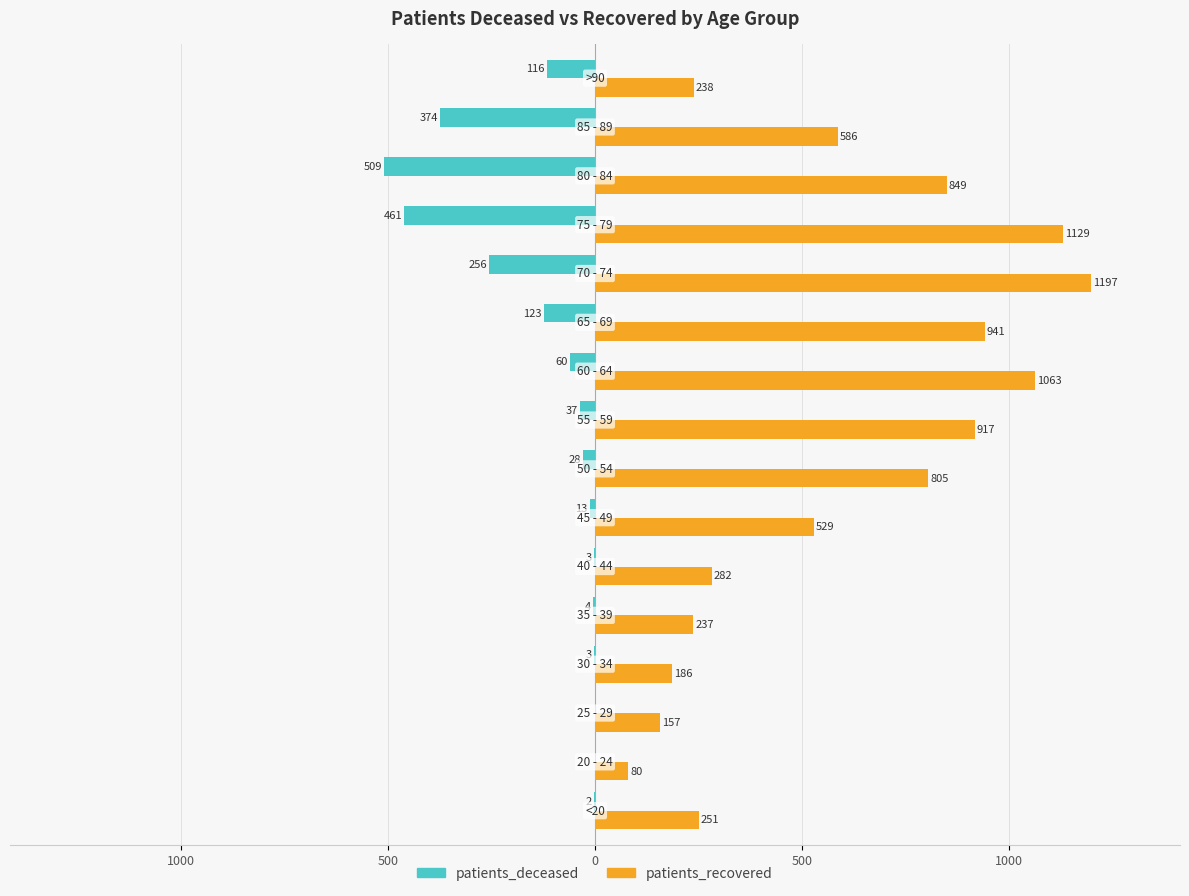

What is the value of the patients_recovered bar at the 12th from the left?

1197